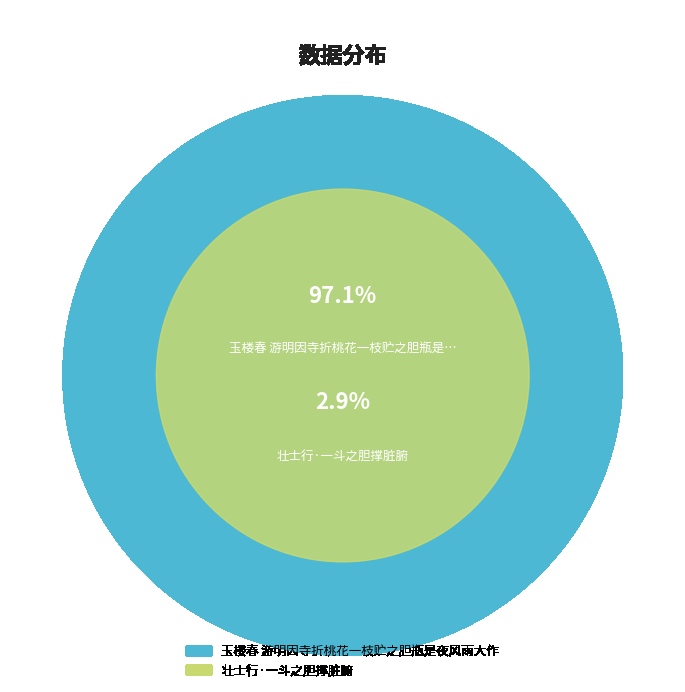

How many slices are in this pie chart?

2